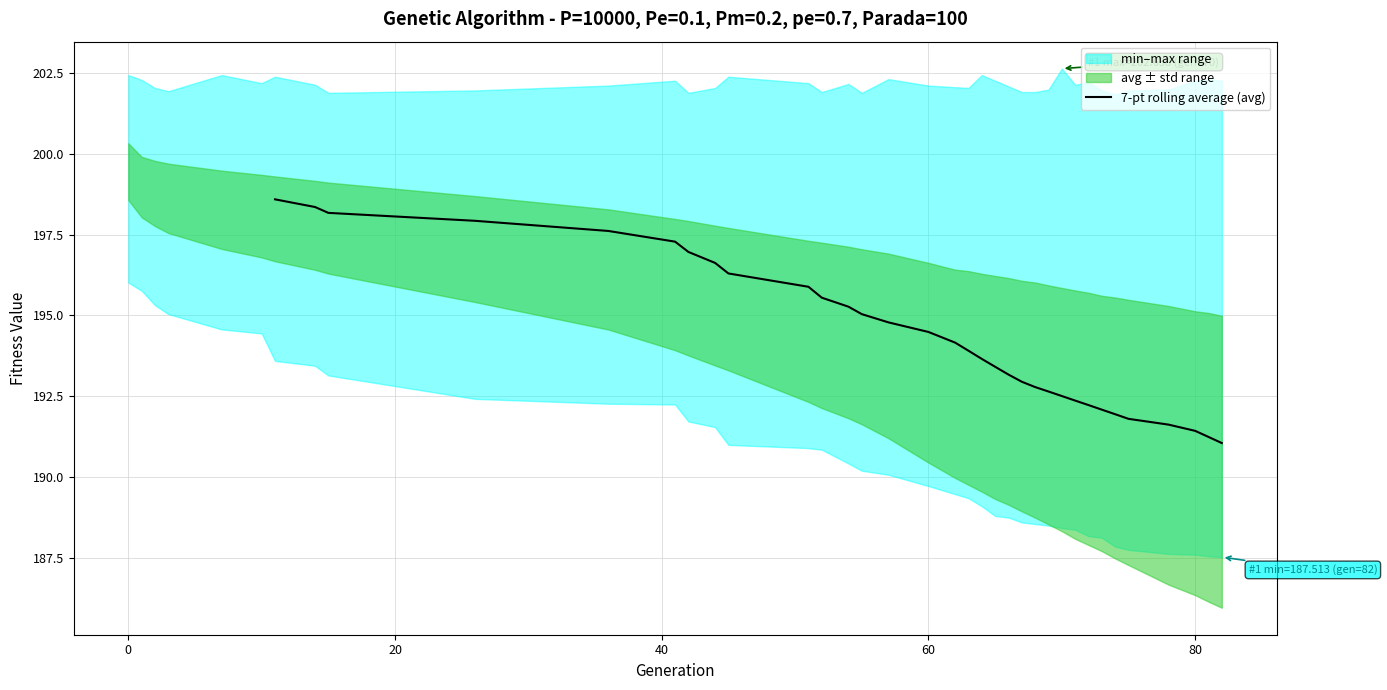

What is the maximum value for 7-pt rolling average (avg)?

198.6